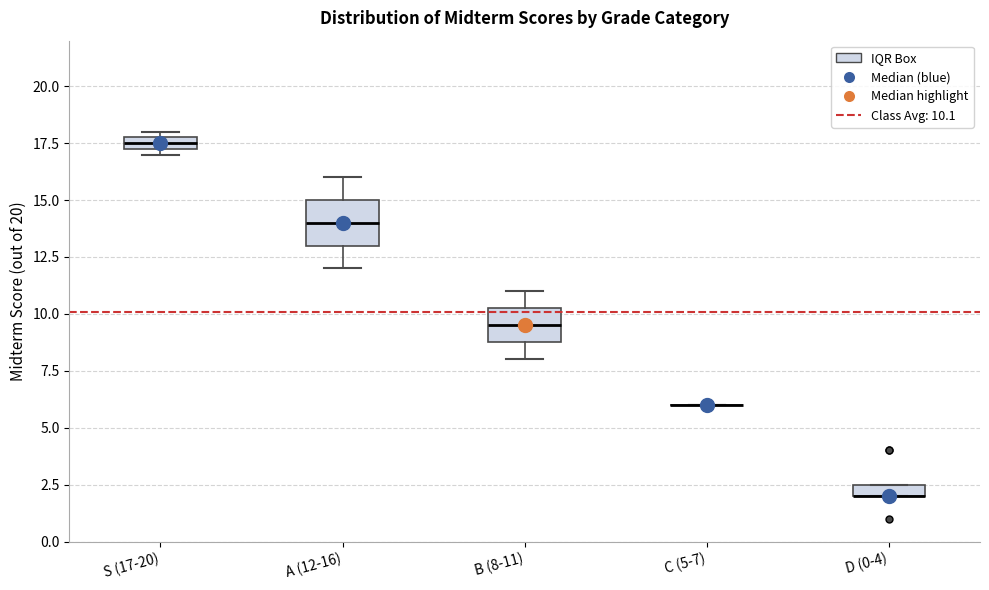

Where is the upper edge of the box for S (17-20) on the y-axis? The values are not printed on the chart, so give them approximately, as read against the axis.

18.0